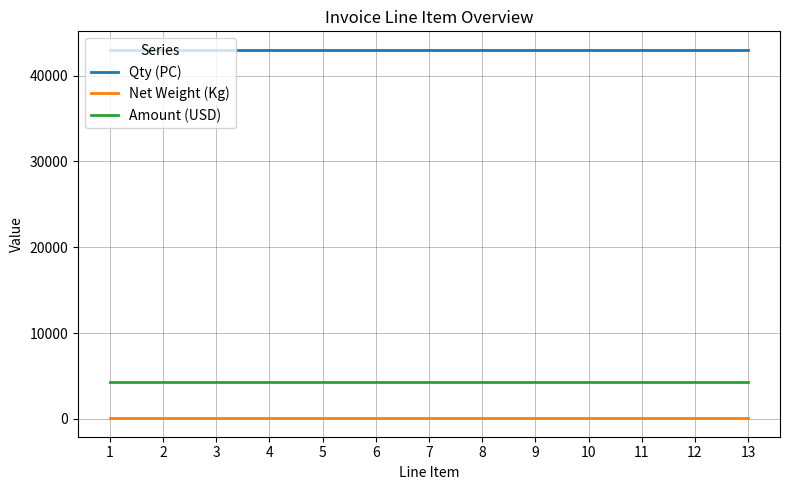

Is the value of Net Weight (Kg) at 3 greater than the value of Qty (PC) at 11?

No